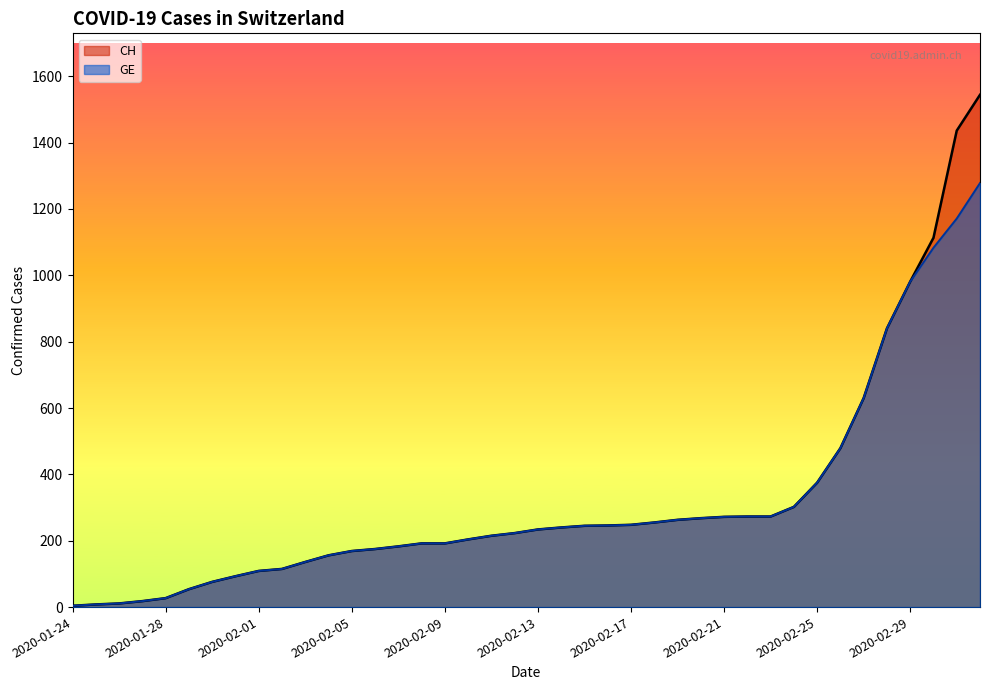

What is the difference between the CH values at 2020-02-04 and 2020-02-14?

84